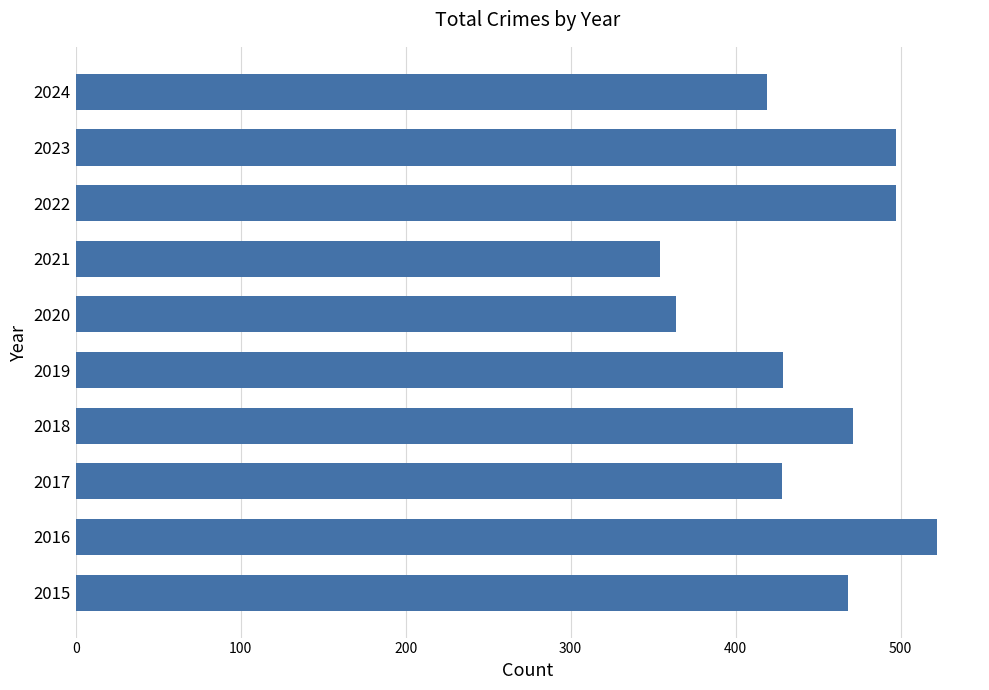

At which category does the chart reach its peak across all series?

2016